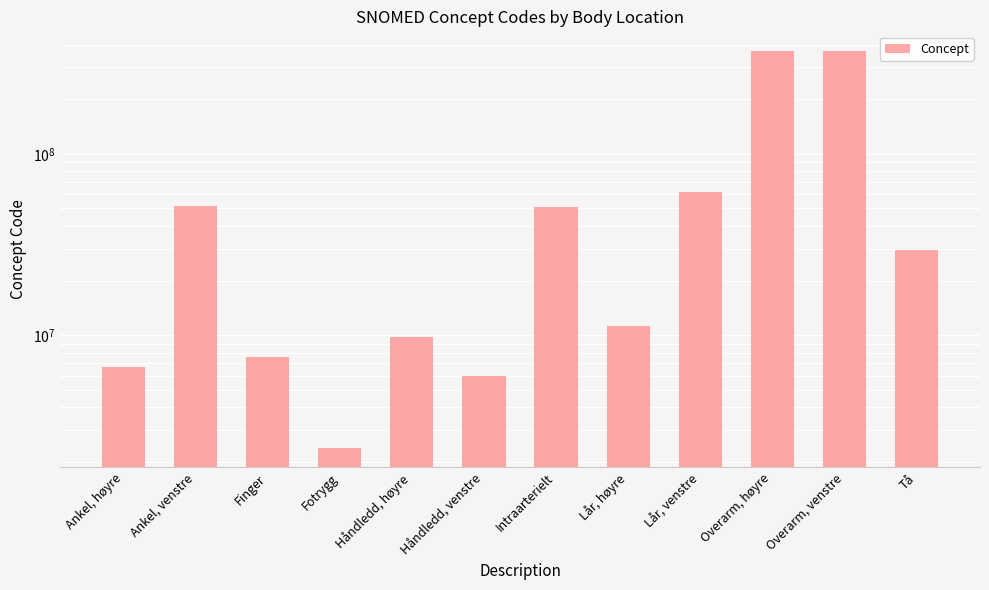

The value at Lår, venstre is 99627986. True or false?

False